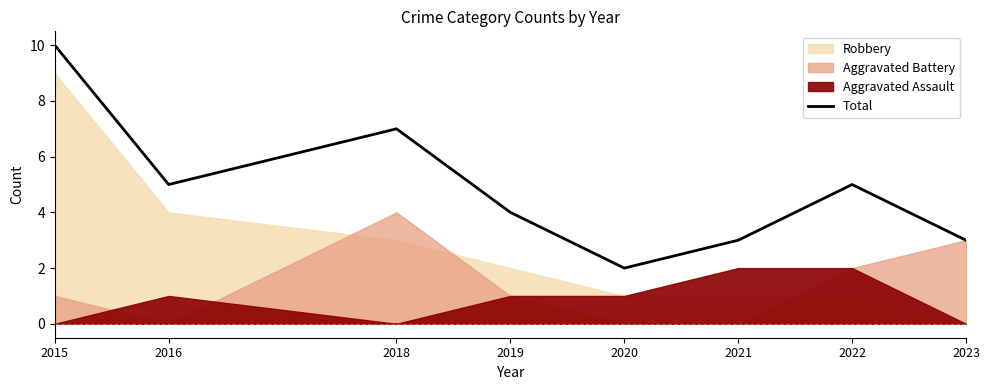

Which category has the lowest value across all series?

2020